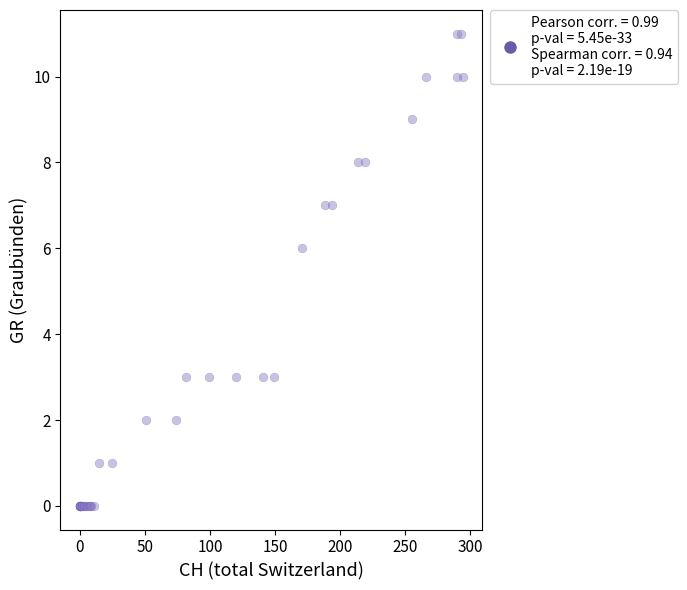

What Y value in the scatter plot is closest to 5?

6